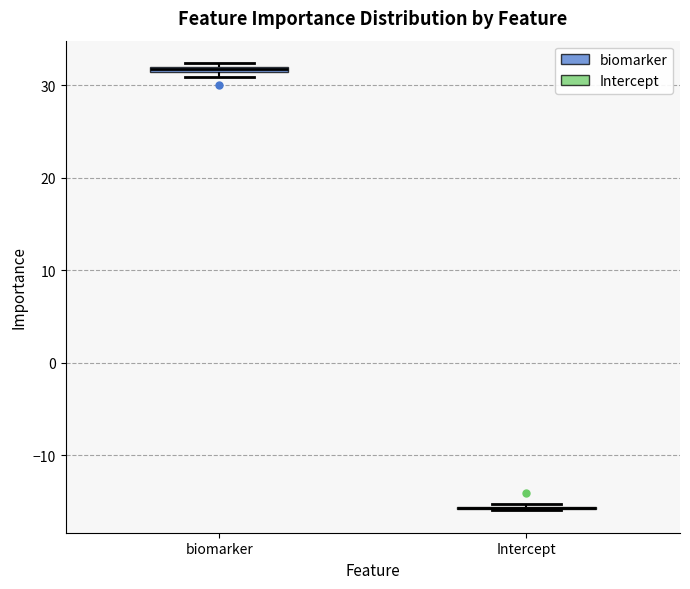

Where is the upper edge of the box for biomarker on the y-axis? The values are not printed on the chart, so give them approximately, as read against the axis.

32